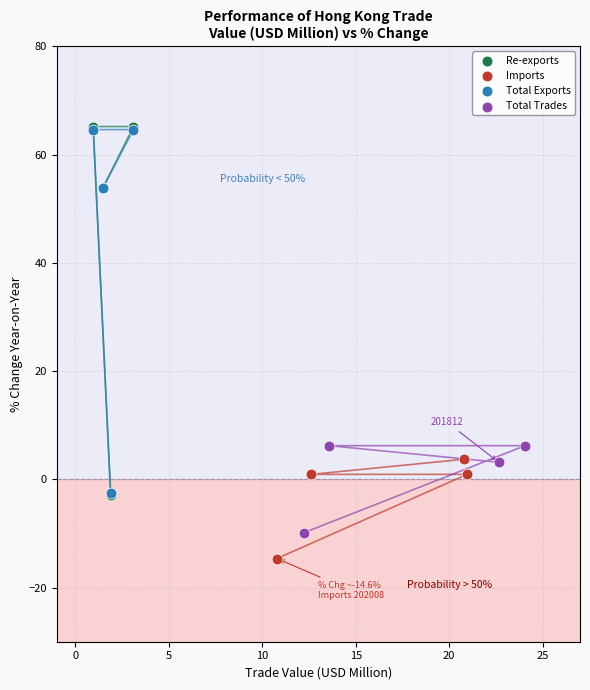

Which series contains the lowest Y value?

Imports